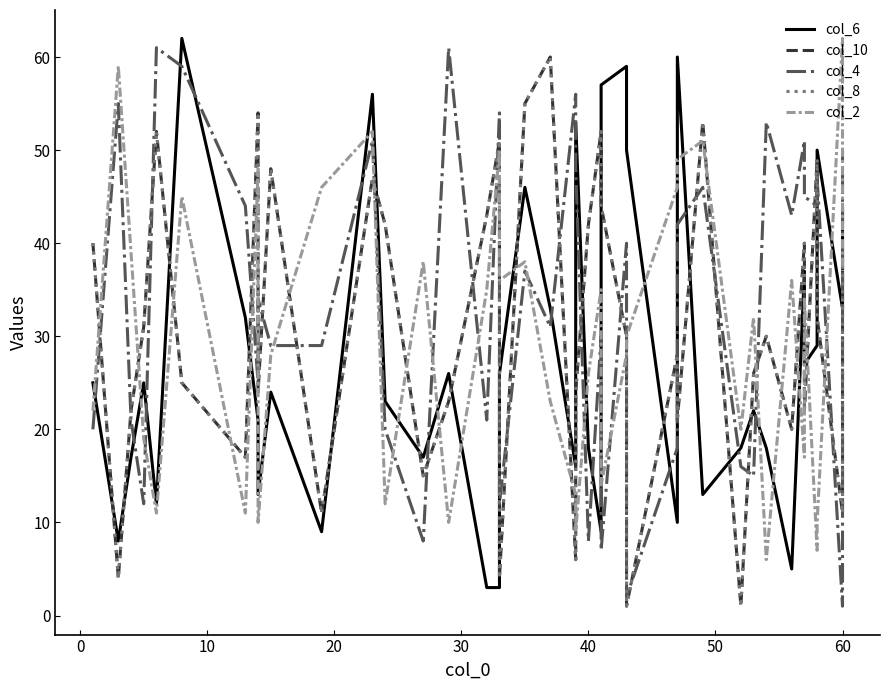

How many data points does each series have?

40